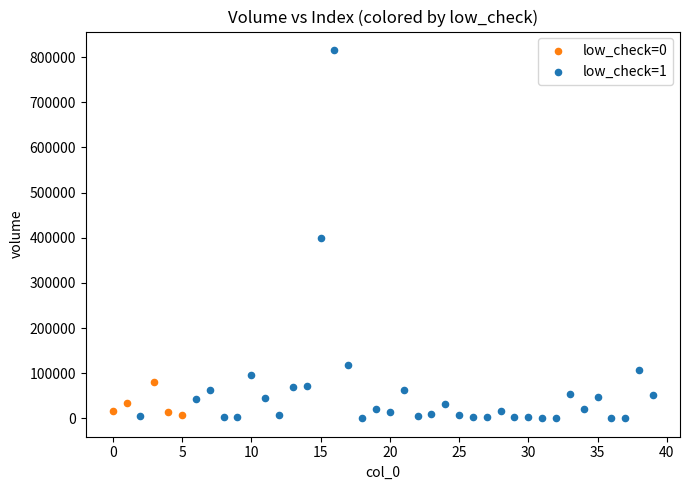

Which series reaches the maximum Y coordinate?

low_check=1